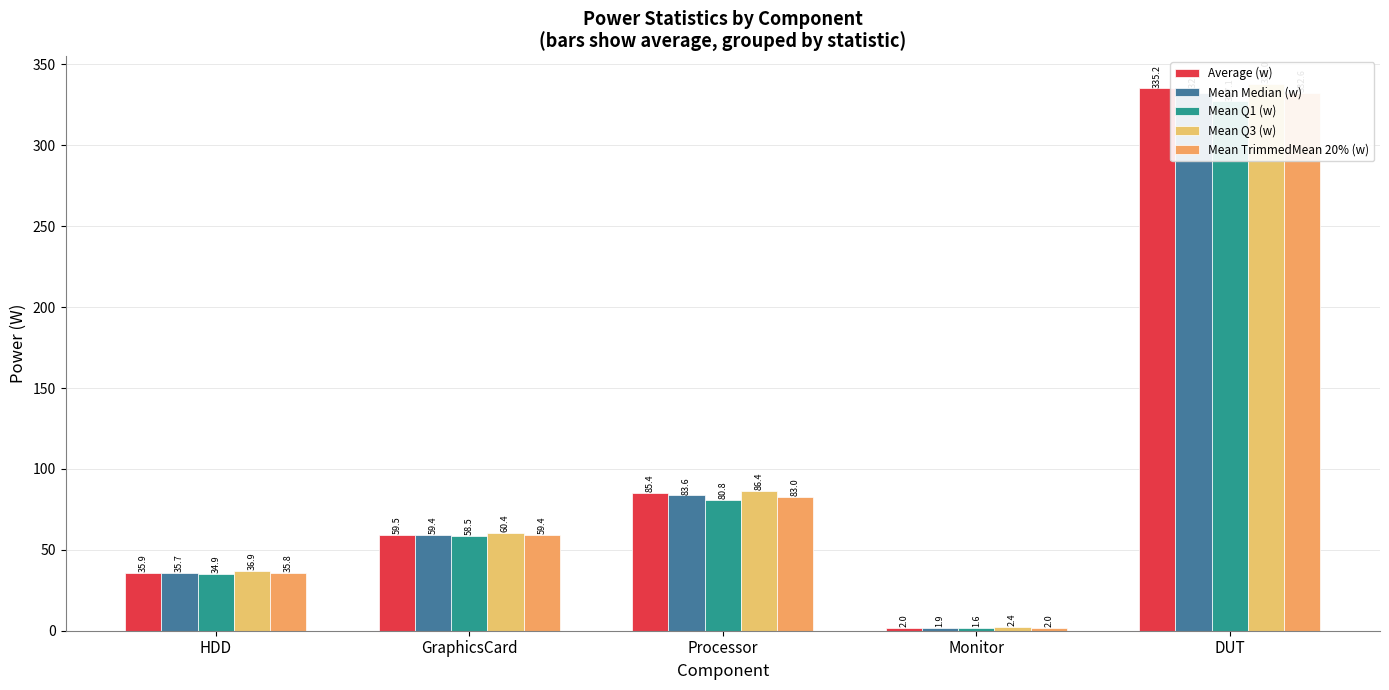

What is the approximate value of Mean Q3 (w) at Processor?

86.4